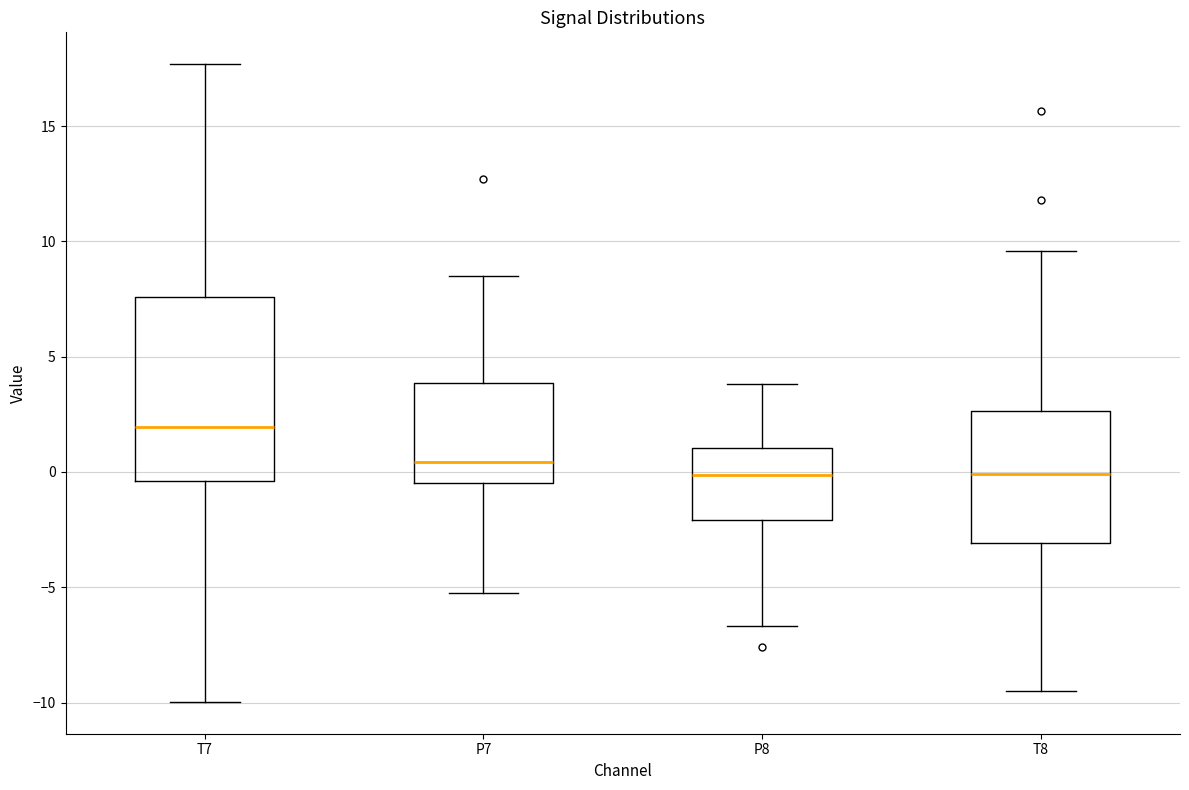

Where does the upper whisker of the box for P7 end on the y-axis? The values are not printed on the chart, so give them approximately, as read against the axis.

8.5